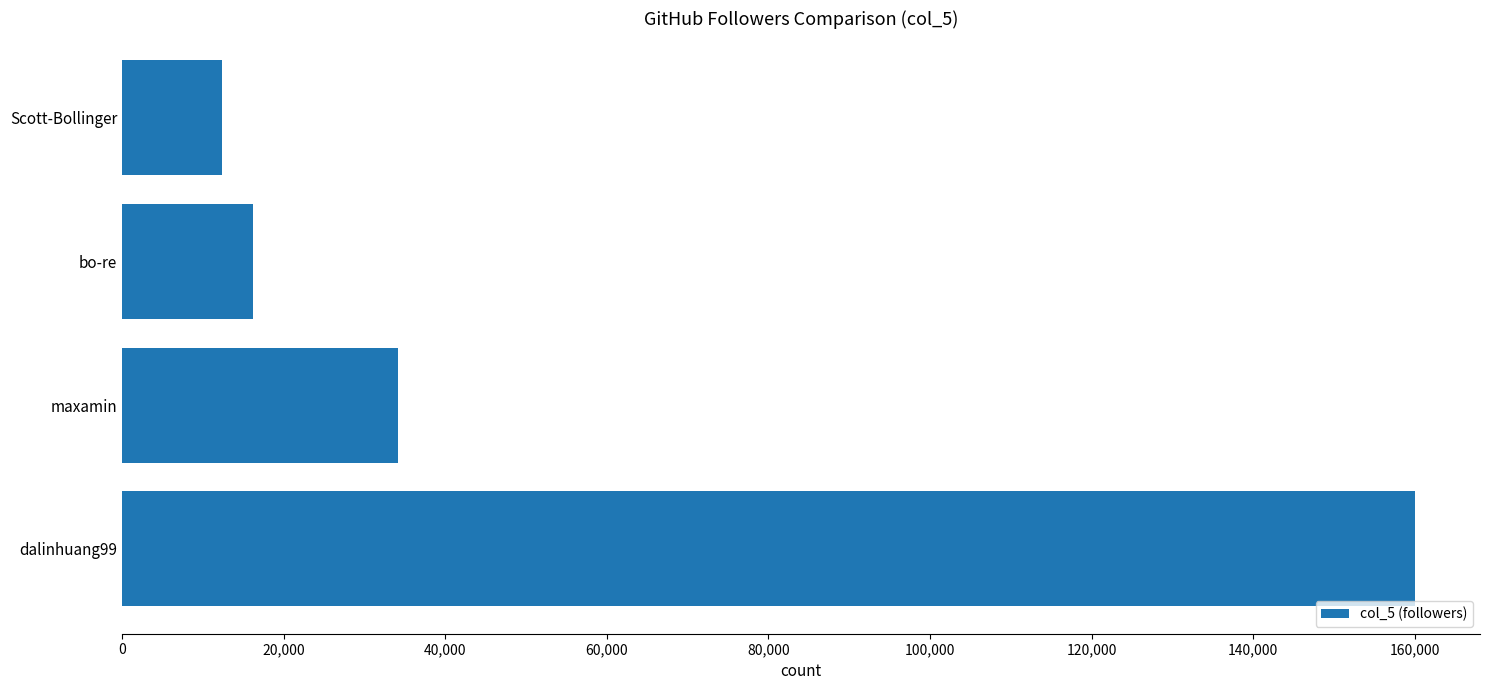

Are the bars horizontal?

Yes